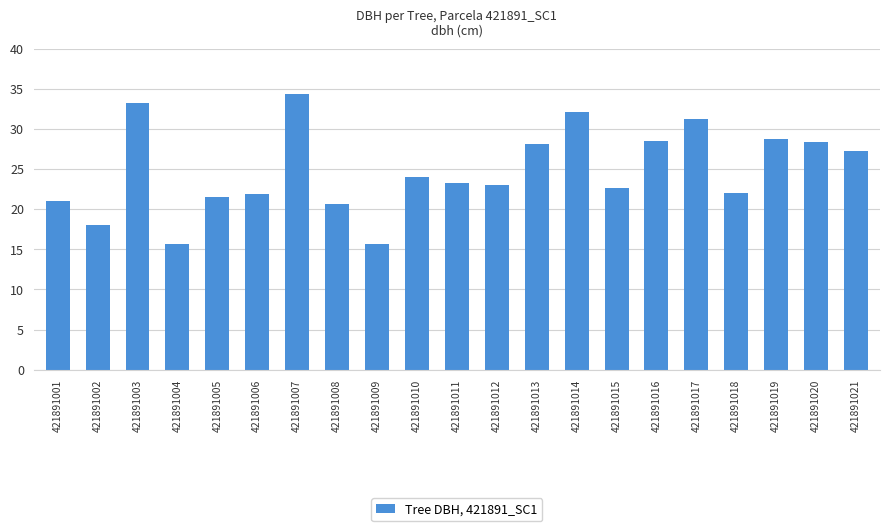

Are the bars grouped side by side (vs. stacked)?

No